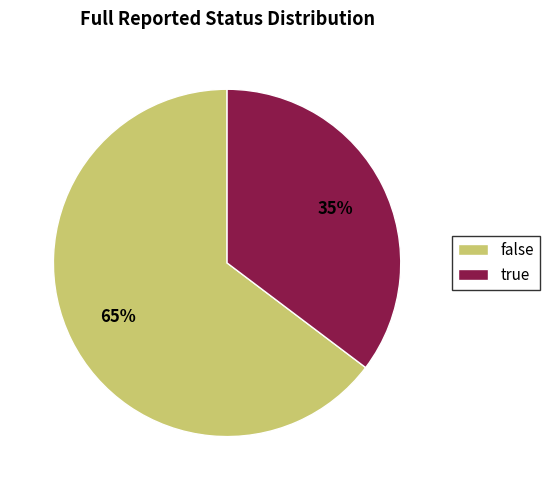

The true slice represents 35% of the pie. True or false?

True